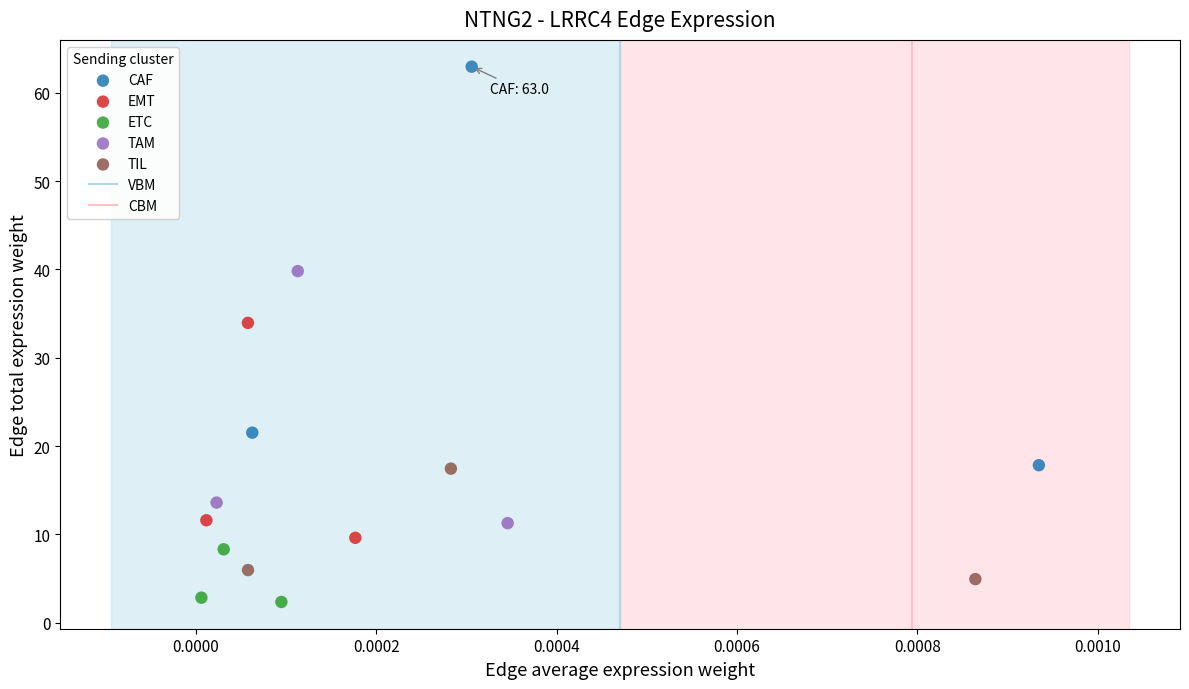

Which series has the widest spread of Y values?

CAF